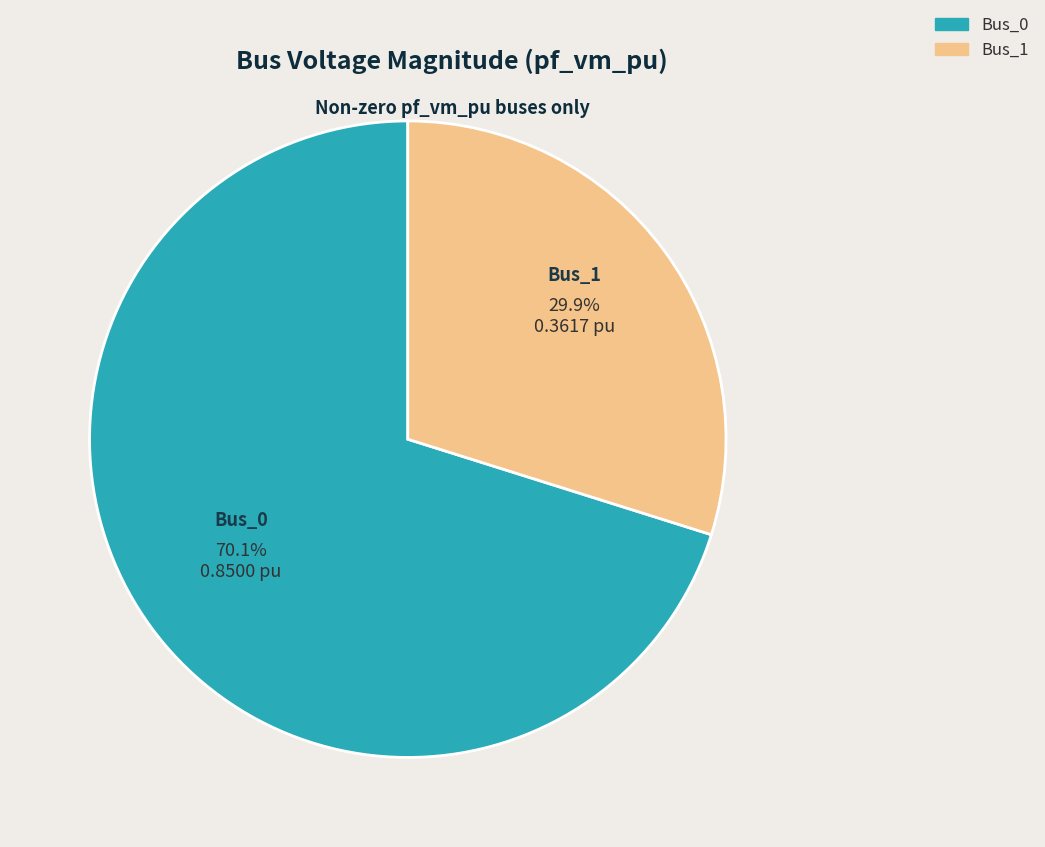

Count the number of slices in the pie.

2